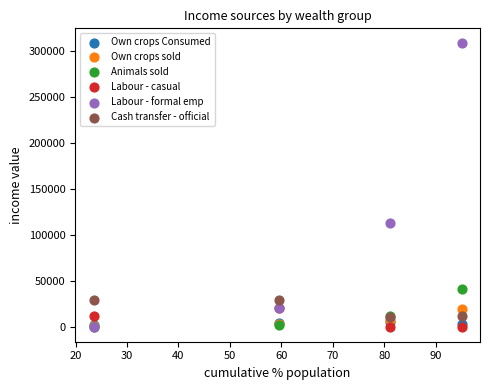

In the Labour - formal emp series, what Y value is closest to 154717?

113542.4